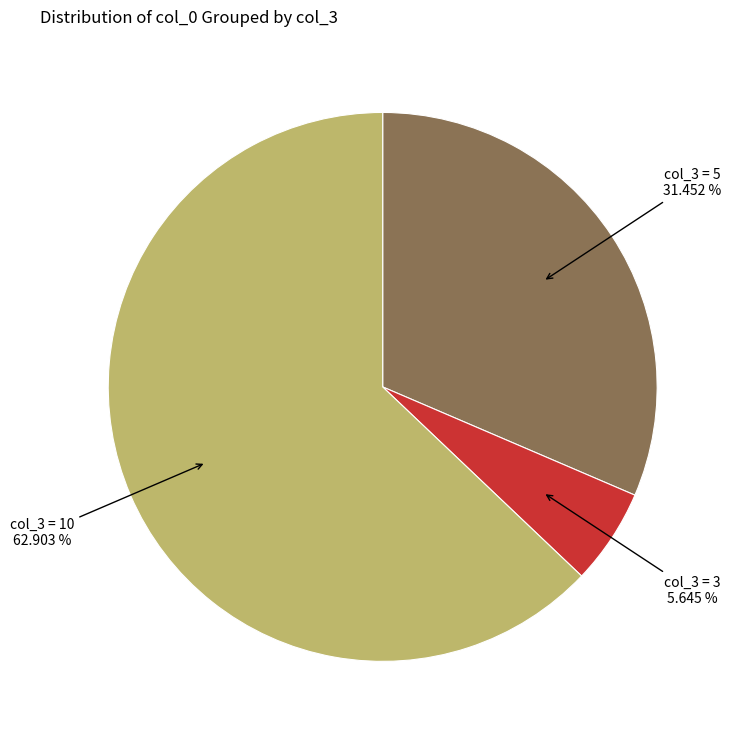

What is the majority slice?

col_3 = 10